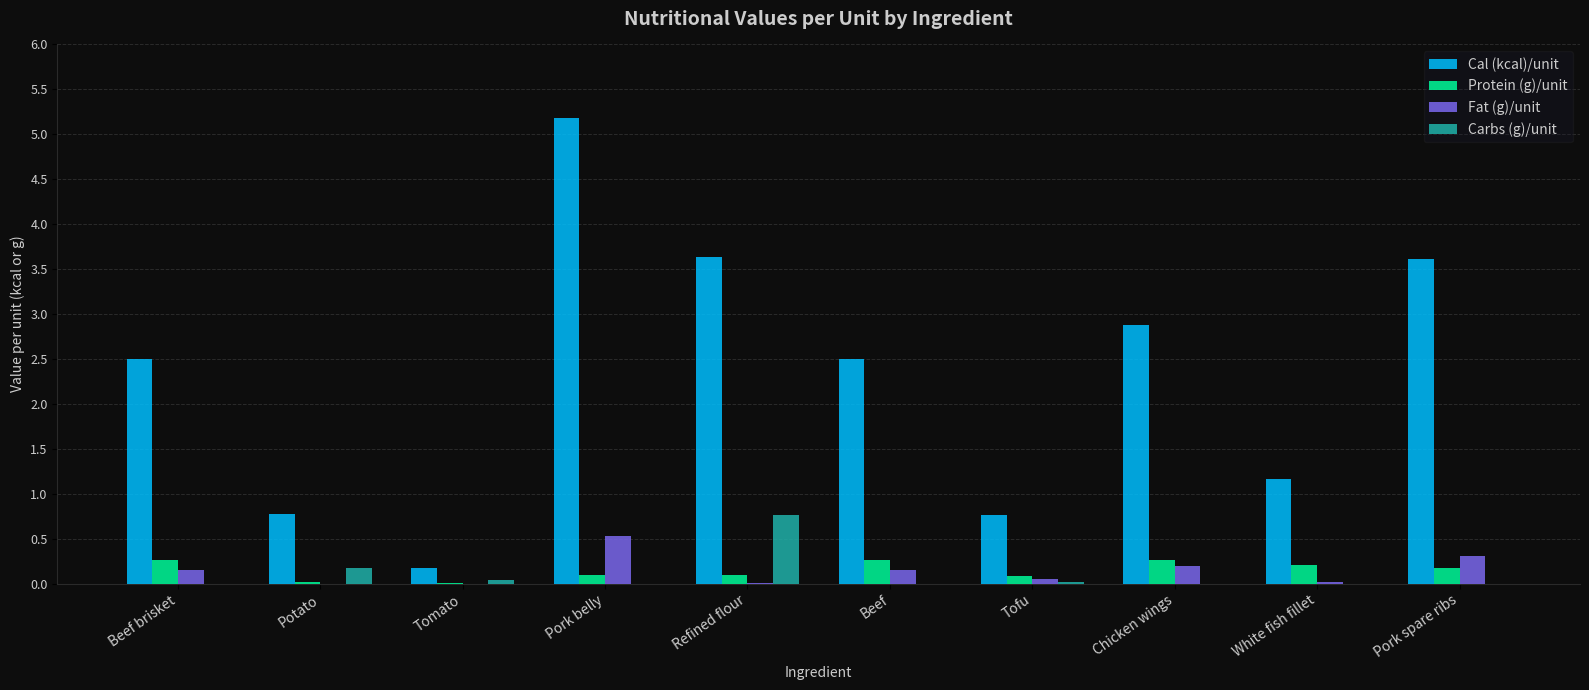

What is the total value across all series at Pork belly?

5.8